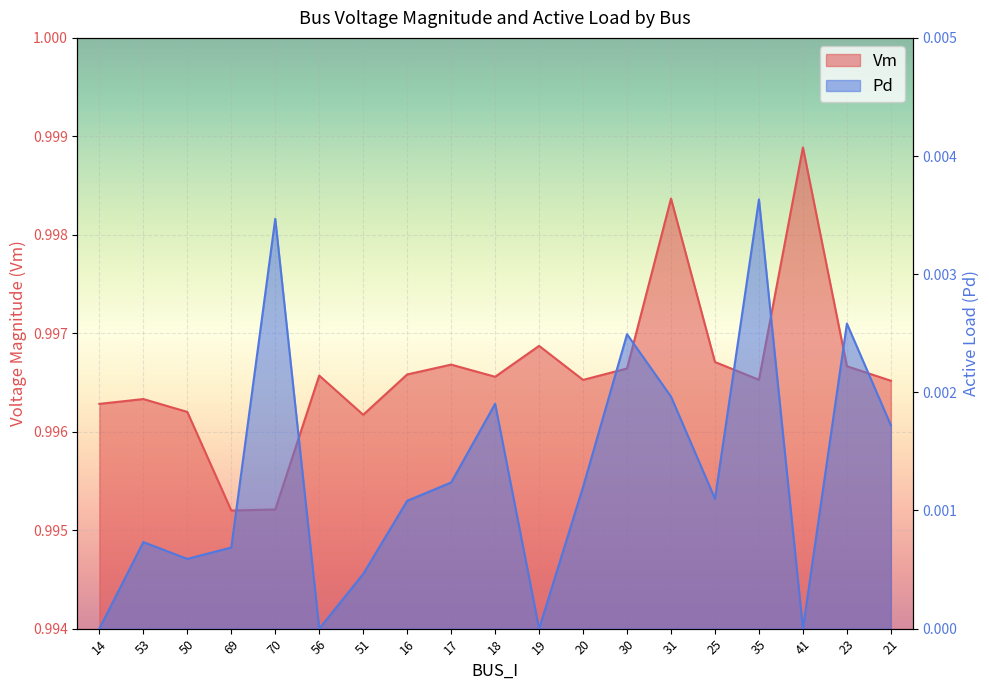

True or false: Vm has a value of 0.5 at 19.

False